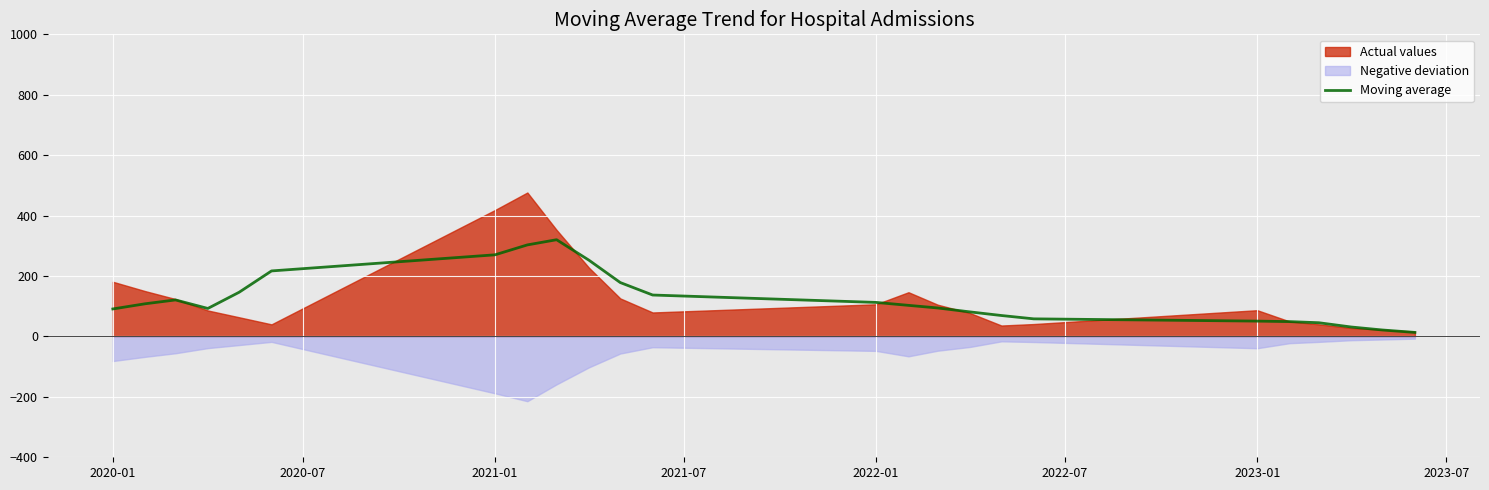

What is the highest value of the Moving average series?

320.2